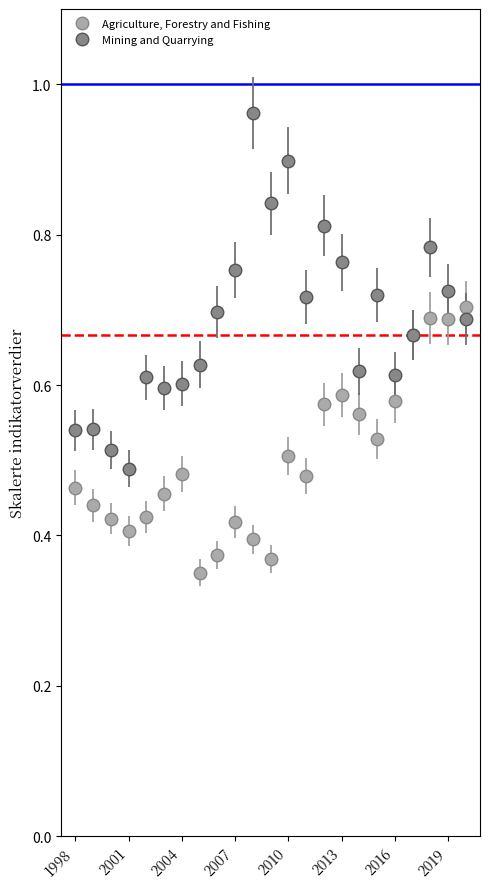

Which series has the largest total across all categories?

Mining and Quarrying